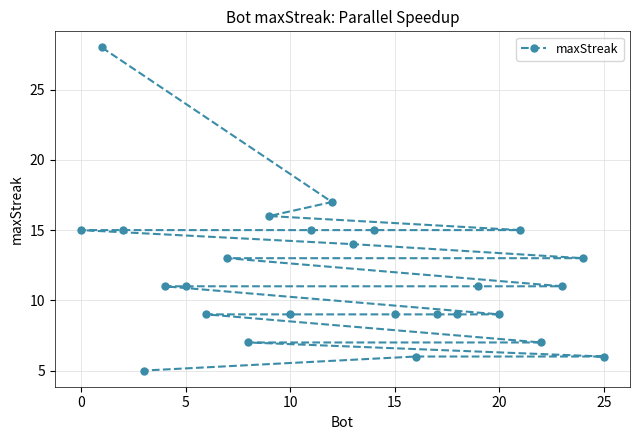

How many lines are shown in the chart?

1